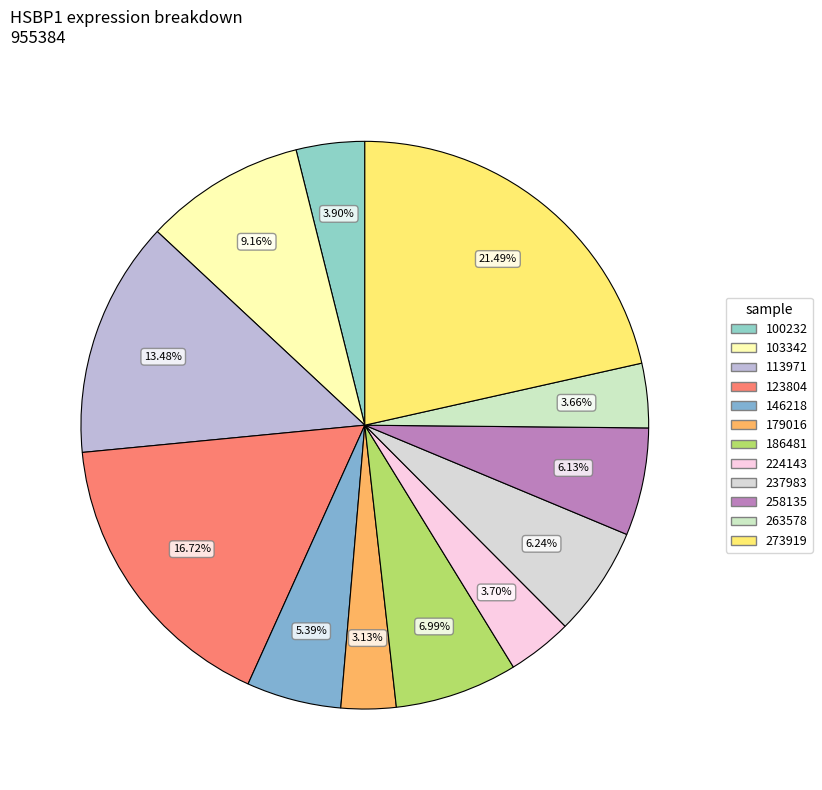

Is 100232 the majority of the pie?

No